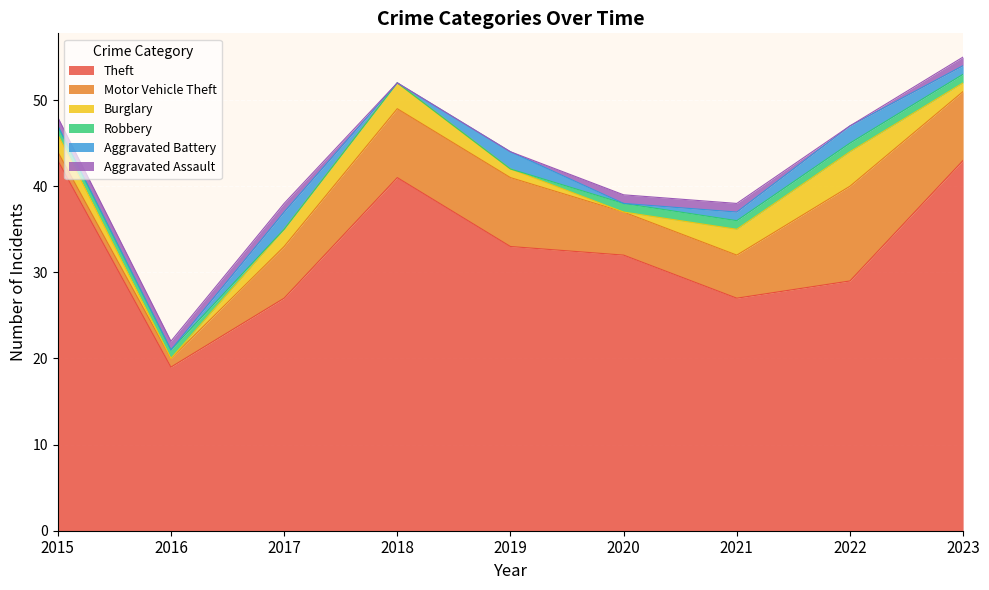

The Theft series shows 19 at 2016. True or false?

True